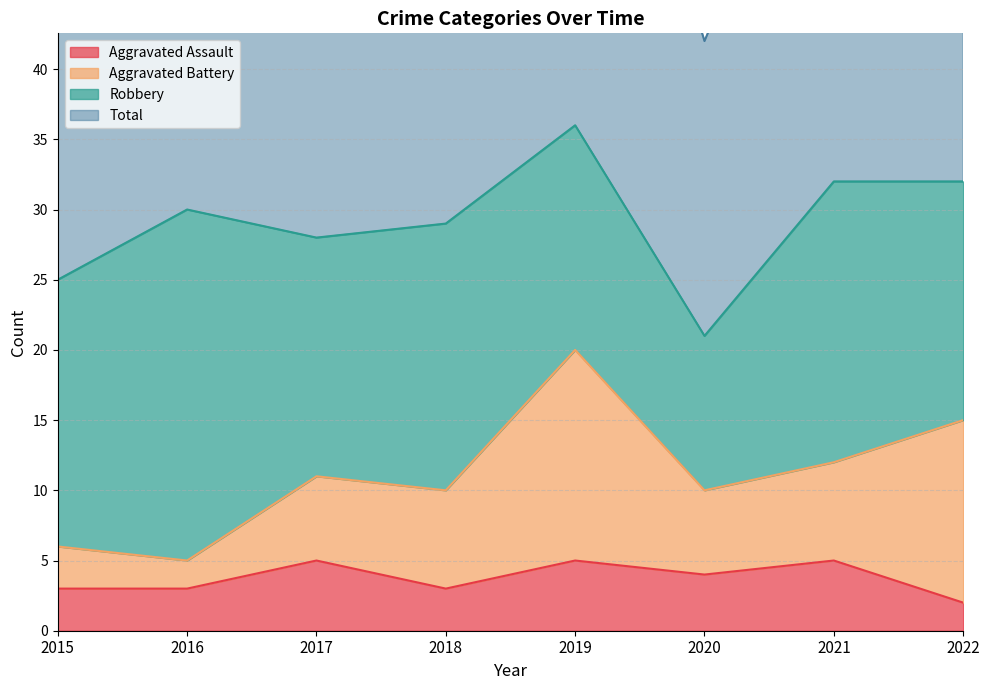

How many interior local valleys does the Total series have?

2